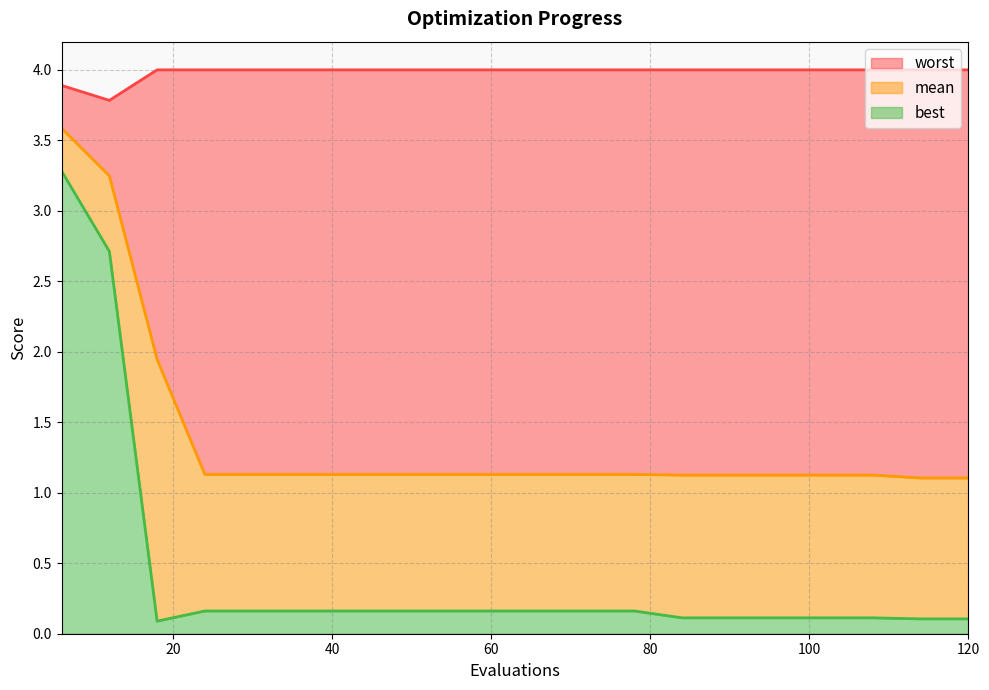

What are all the series names shown in the legend?

mean, best, worst